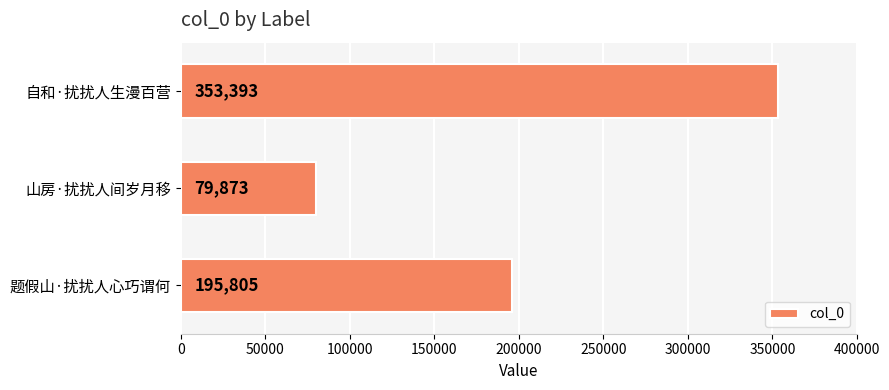

Reading top to bottom, what are all the values shown in this chart?

自和·扰扰人生漫百营=353393	山房·扰扰人间岁月移=79873	题假山·扰扰人心巧谓何=195805